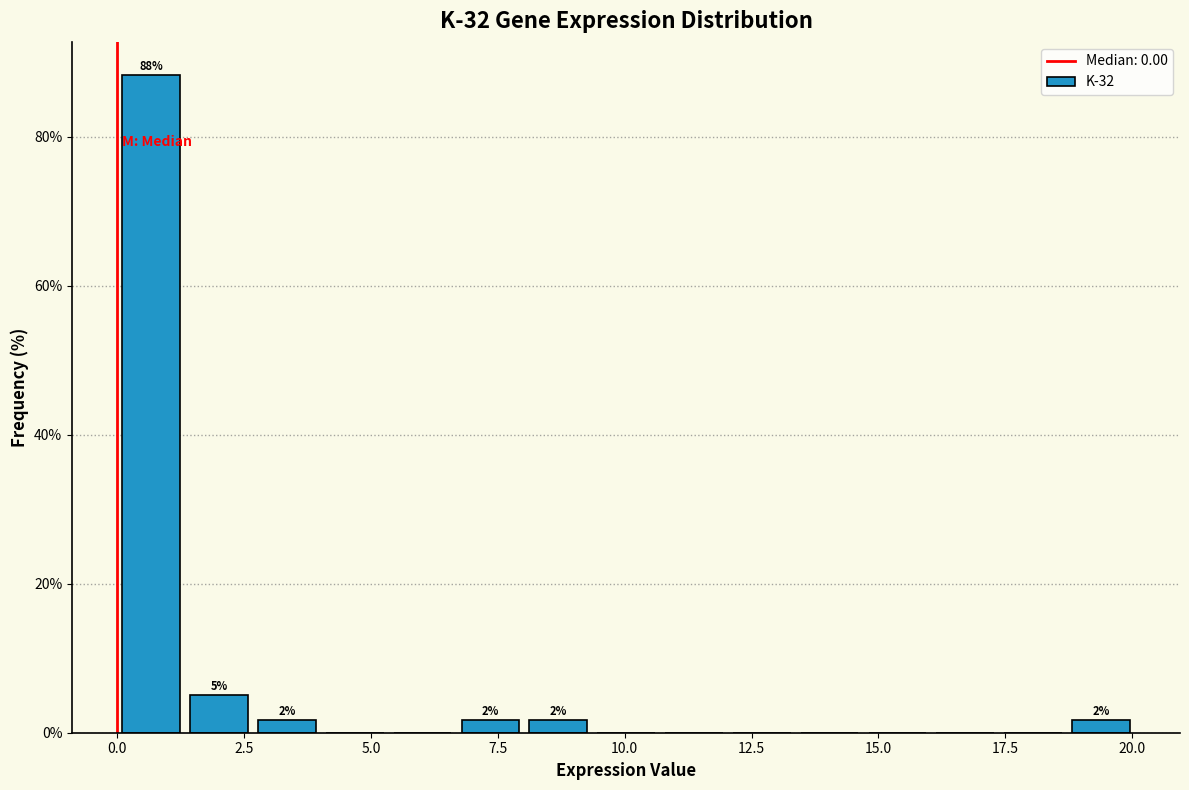

Around what value on the x-axis is the tallest bar? Give the approximate position of its centre, as read against the axis.

0.5